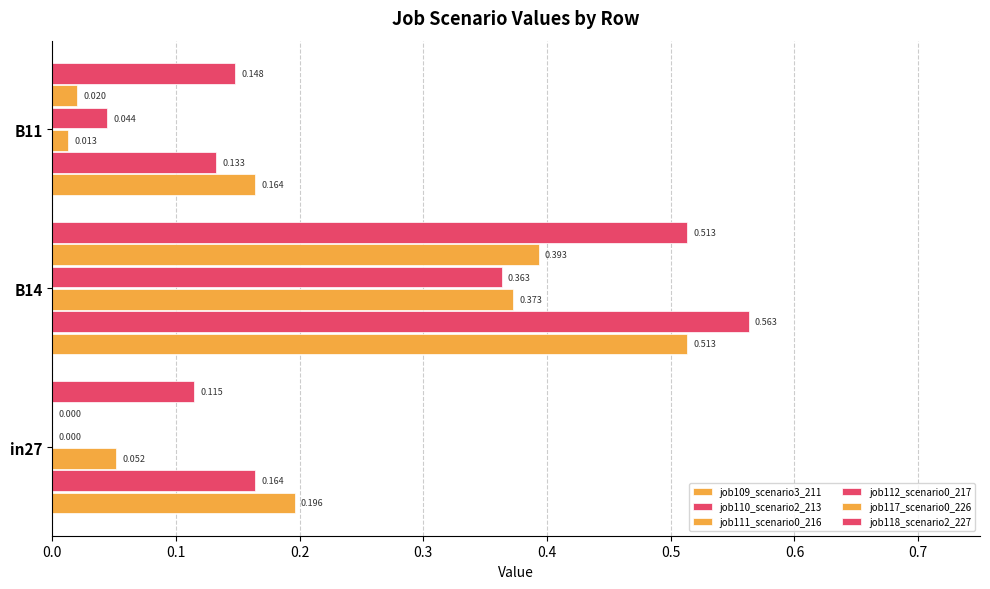

How many values in job117_scenario0_226 are above zero?

2